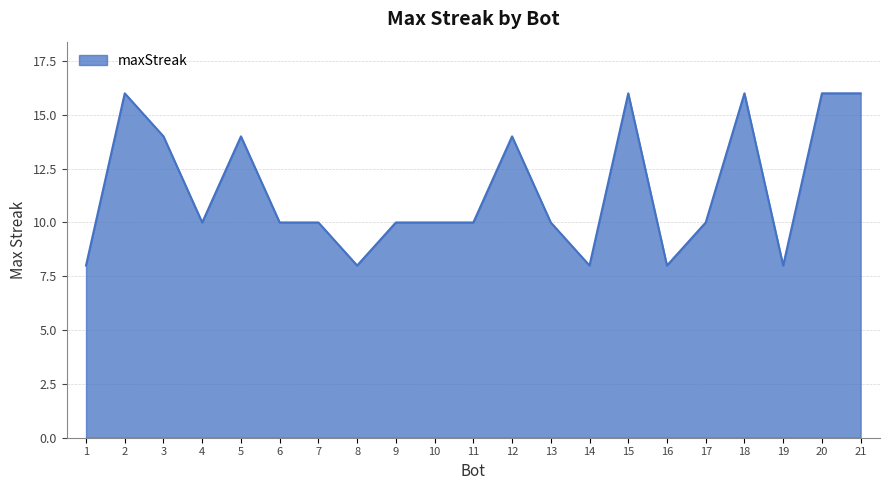

Approximately how many times larger is the value at 15 compared to 19?

2.0